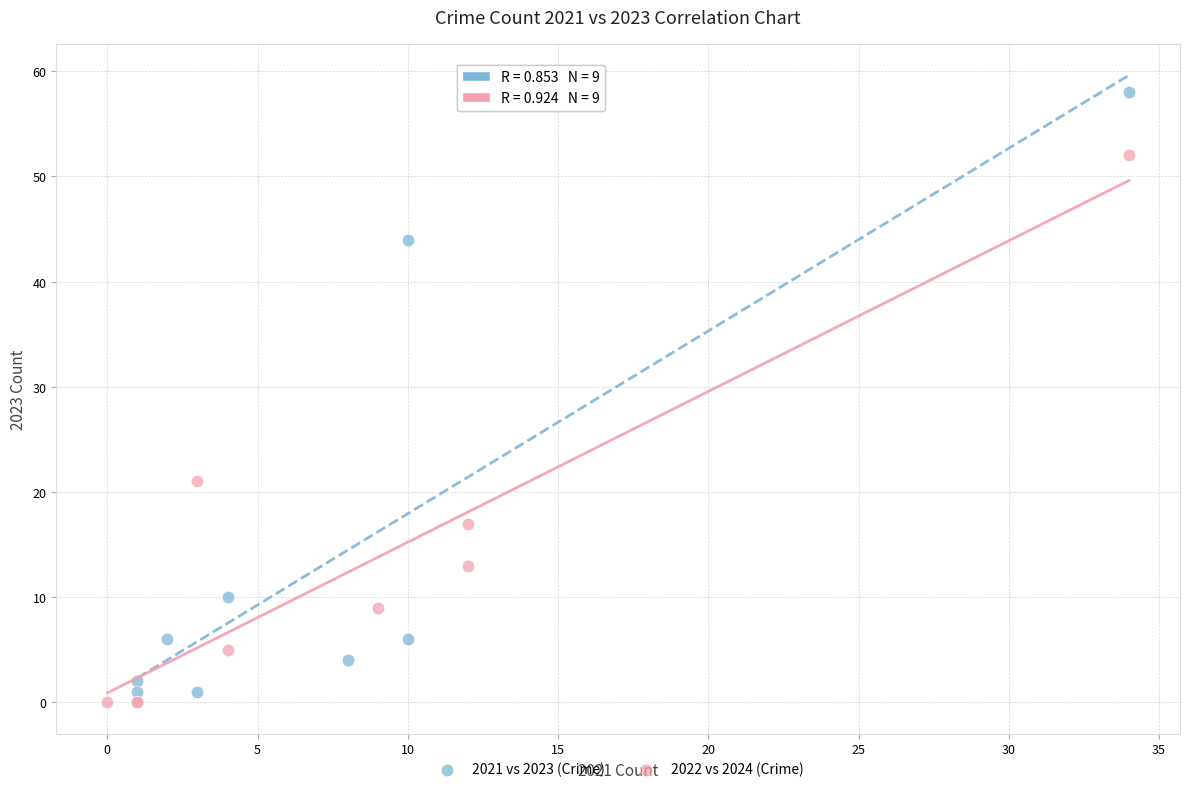

Which series contains the highest Y value?

2021 vs 2023 (Crime)